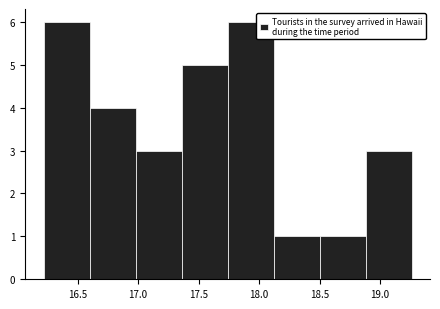

Reading left to right, list every bar in this chart as the range it spans on the x-axis followed by its height. Neither the bar edges nor the heights are printed on the chart, so give them approximately, as read against the axes.

16.20 to 16.60: 6
16.60 to 17.00: 4
17.00 to 17.35: 3
17.35 to 17.75: 5
17.75 to 18.10: 6
18.10 to 18.50: 1
18.50 to 18.90: 1
18.90 to 19.25: 3